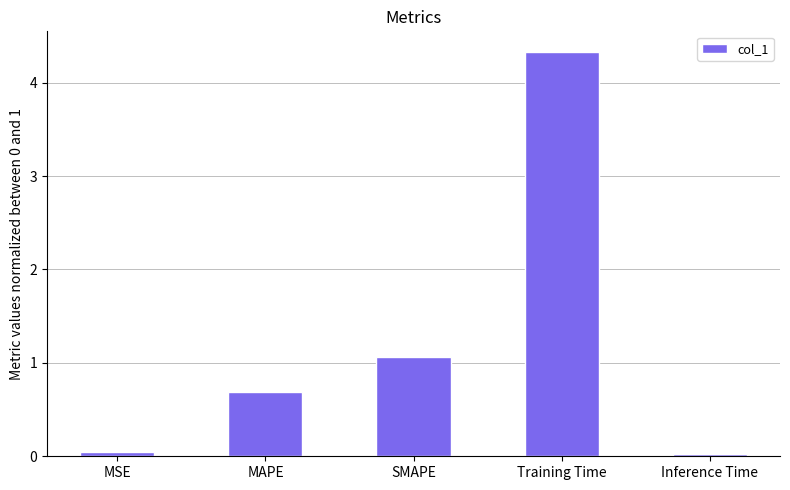

How many series are shown in this chart?

1